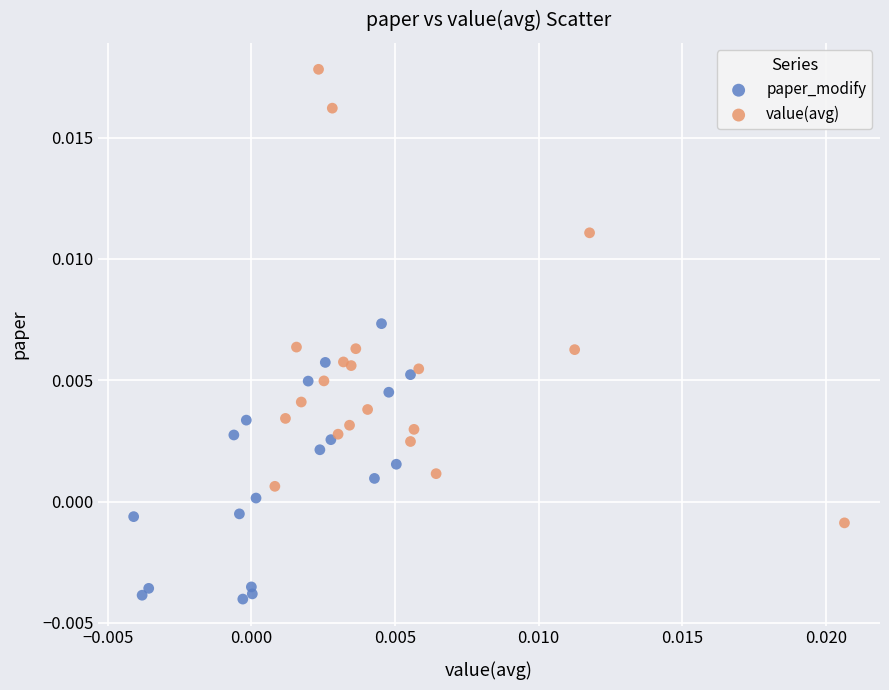

Which series contains the highest Y value?

value(avg)